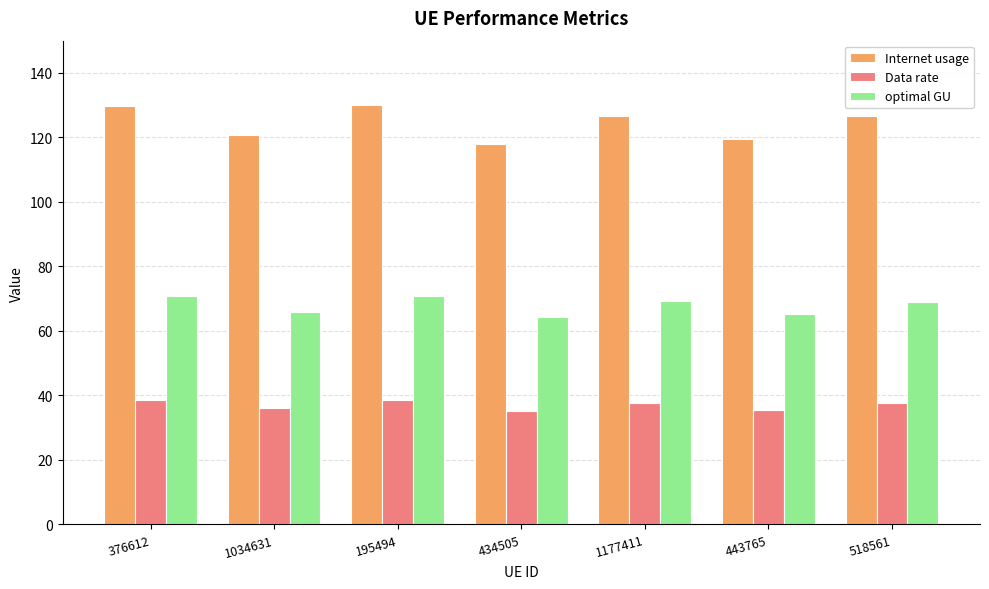

Rank the series at 518561 from lowest to highest value.

Data rate, optimal GU, Internet usage